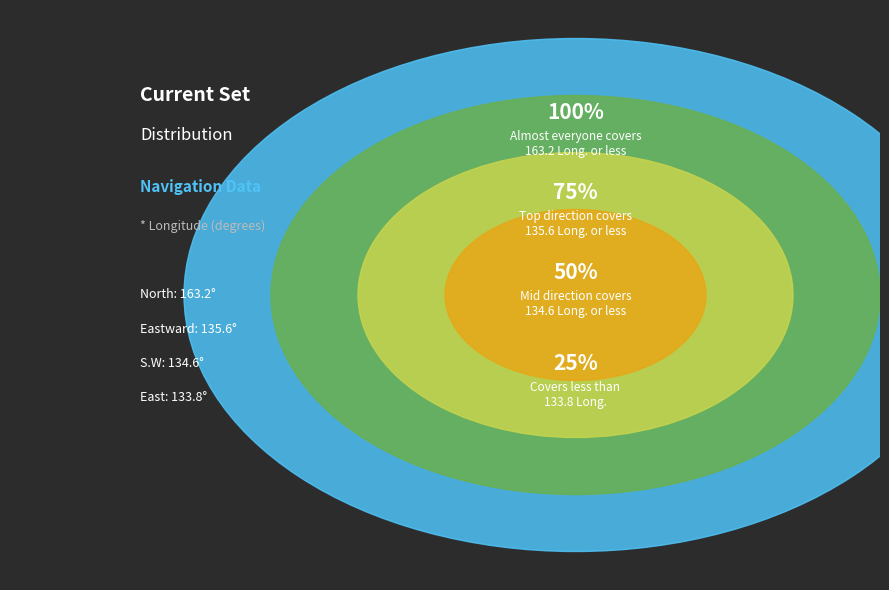

True or false: Eastward accounts for 22% of the total.

False